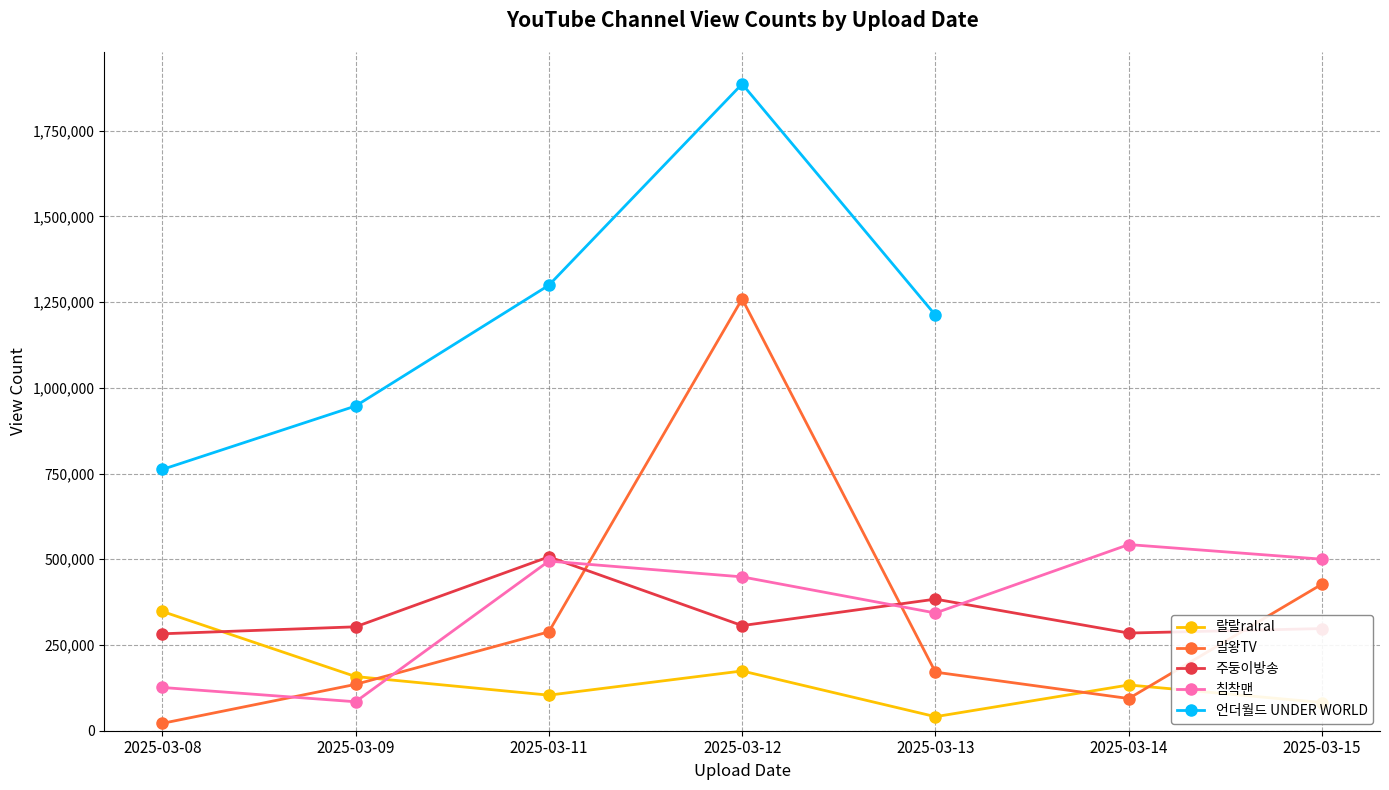

Is this an area chart (filled region under the line)?

No